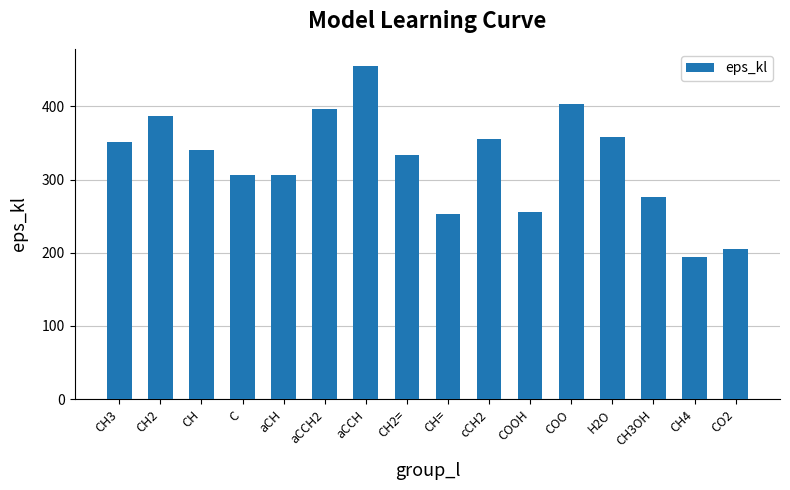

The value at CH2= is 150.6. True or false?

False